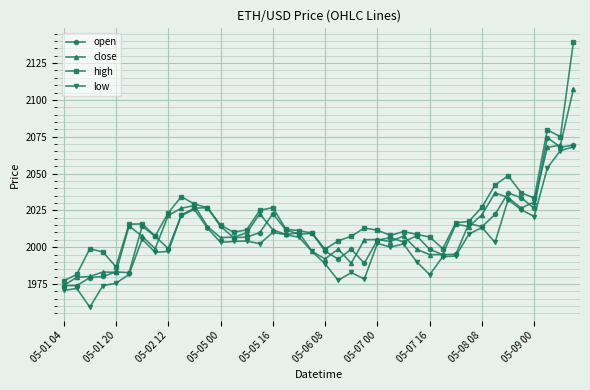

What is the smallest value displayed?

1959.2